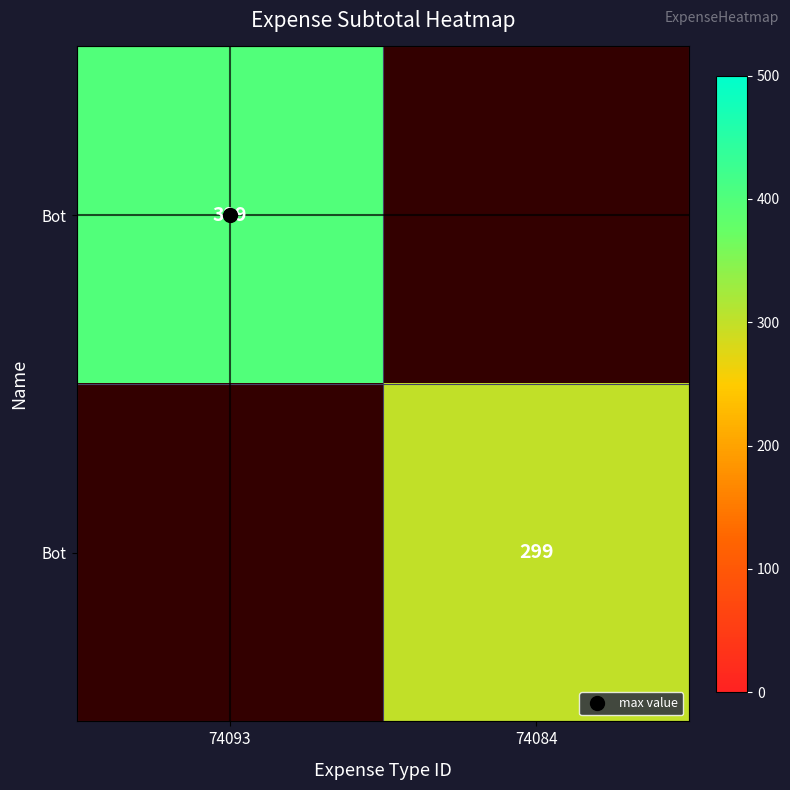

At how many categories does at least one series exceed 394?

1